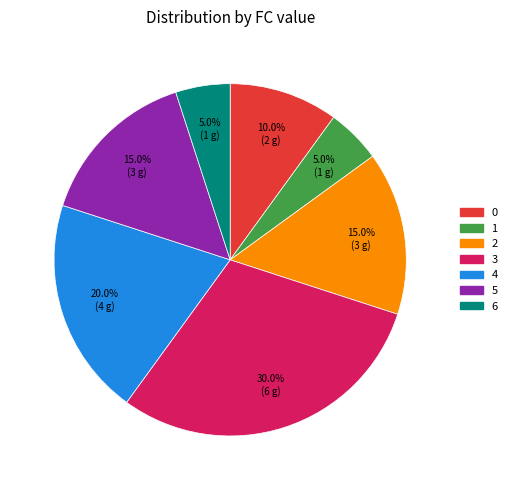

Is there any slice that represents more than half of the pie?

No